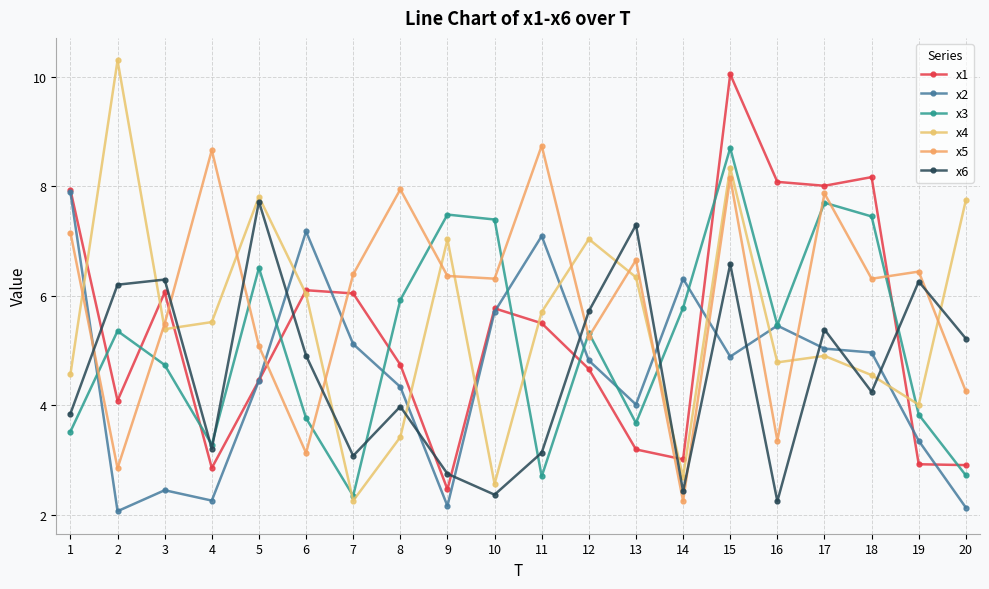

How many data points does each series have?

20